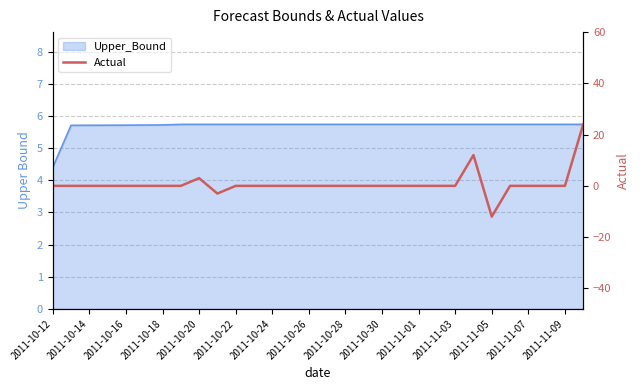

What is the greatest value displayed?

24